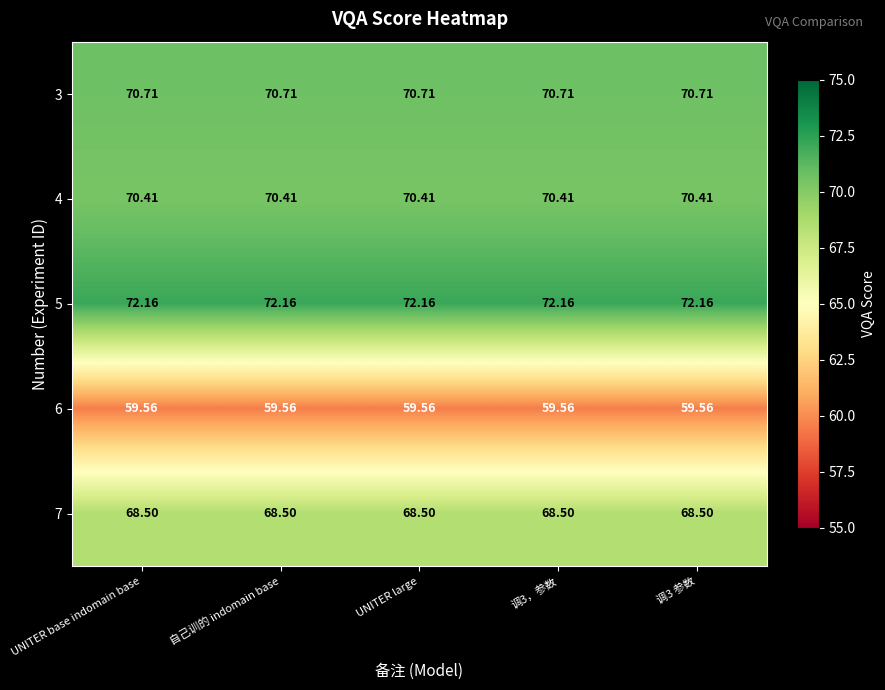

Which series has the largest range (max minus min)?

3